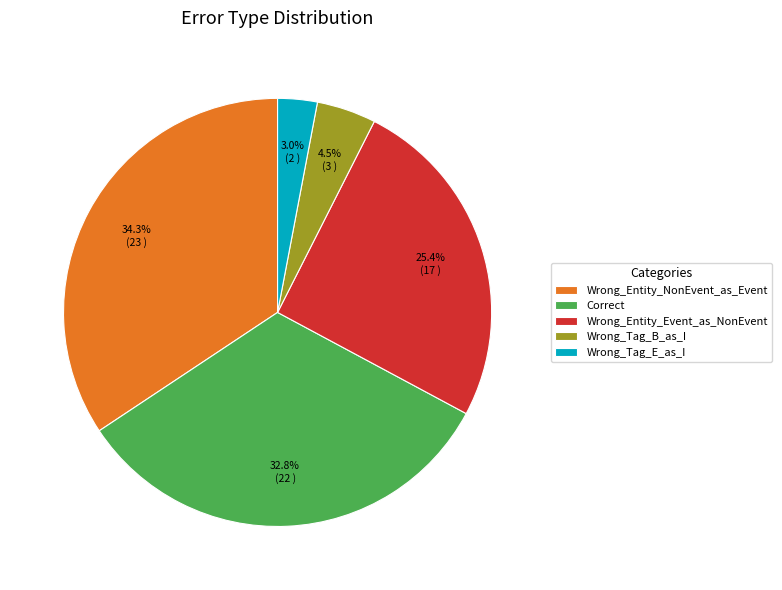

Does Wrong_Tag_B_as_I account for over 50% of the chart?

No